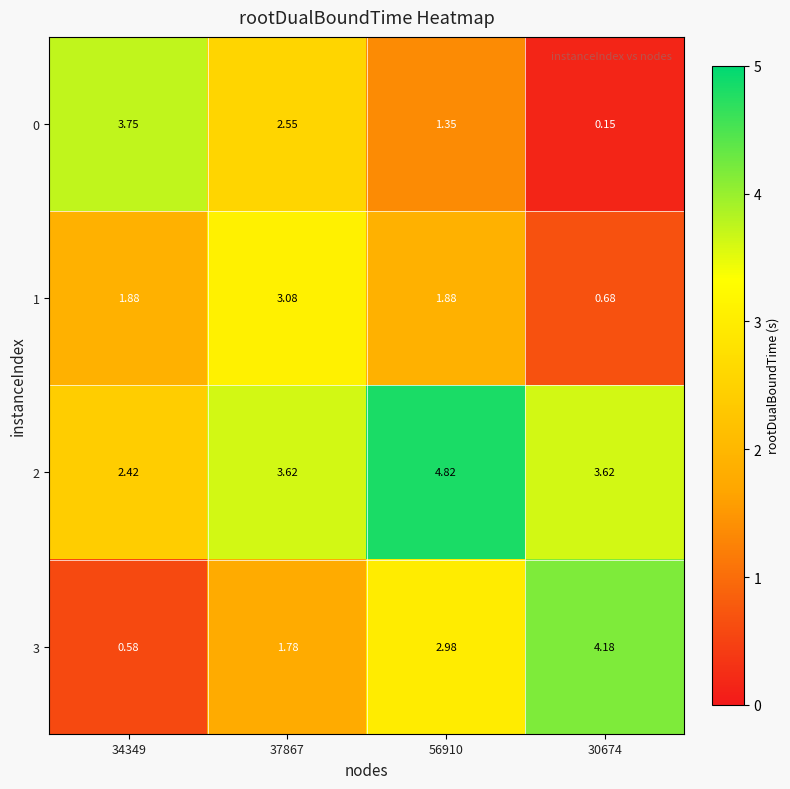

Which series has the largest total across all categories?

2